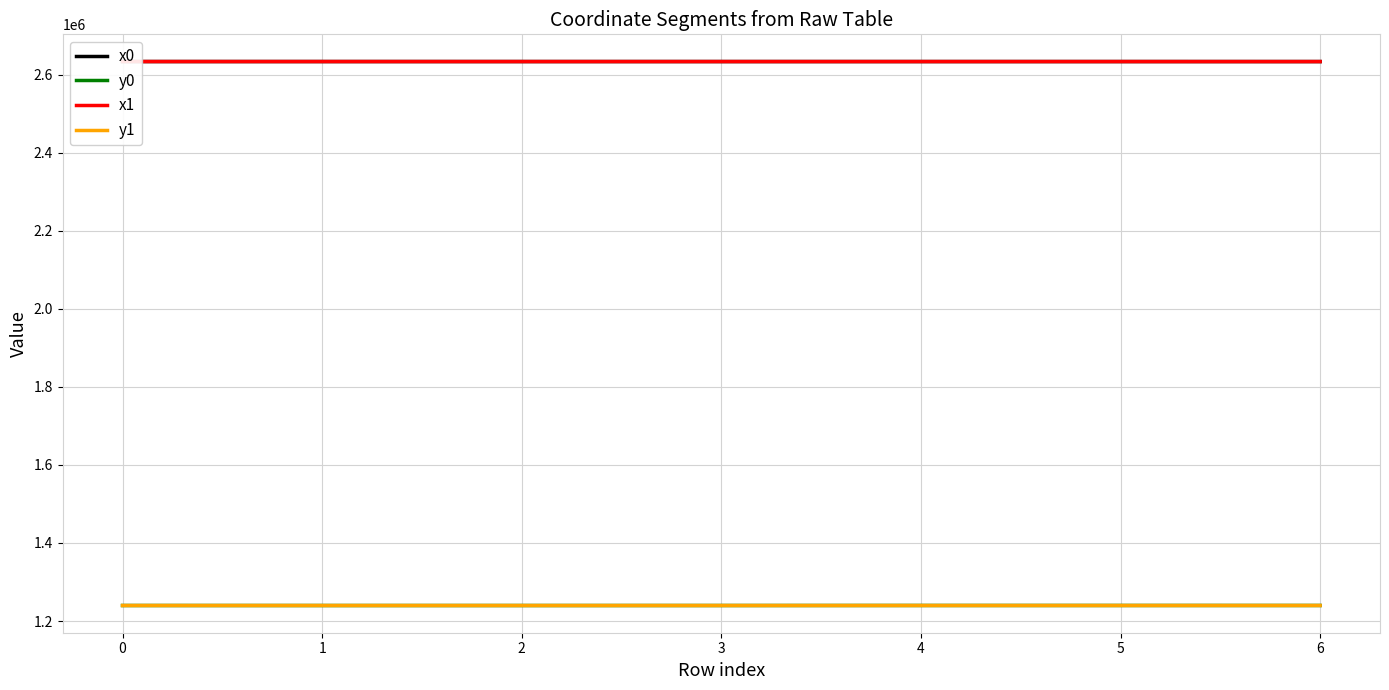

Count the number of data series in this chart.

4